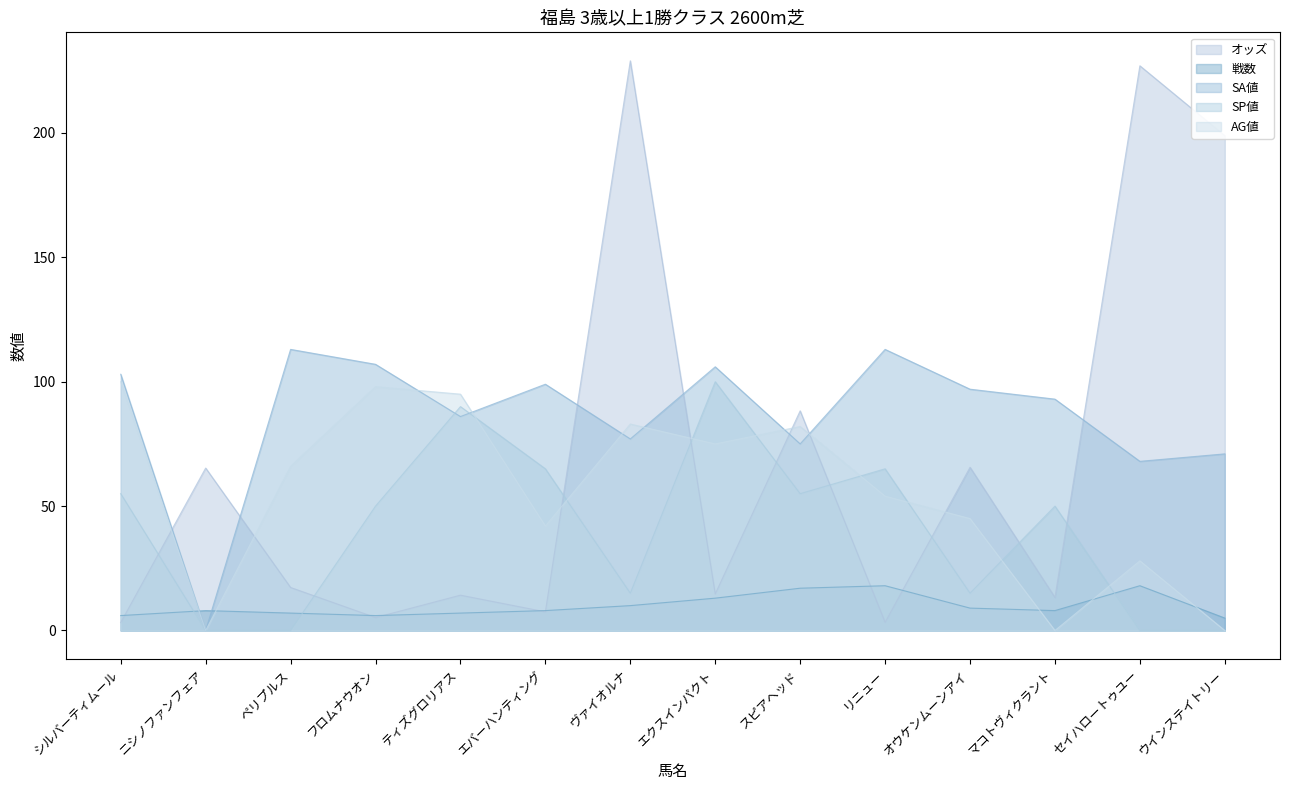

What is the approximate value of 戦数 at セイハロートゥユー?

18.0